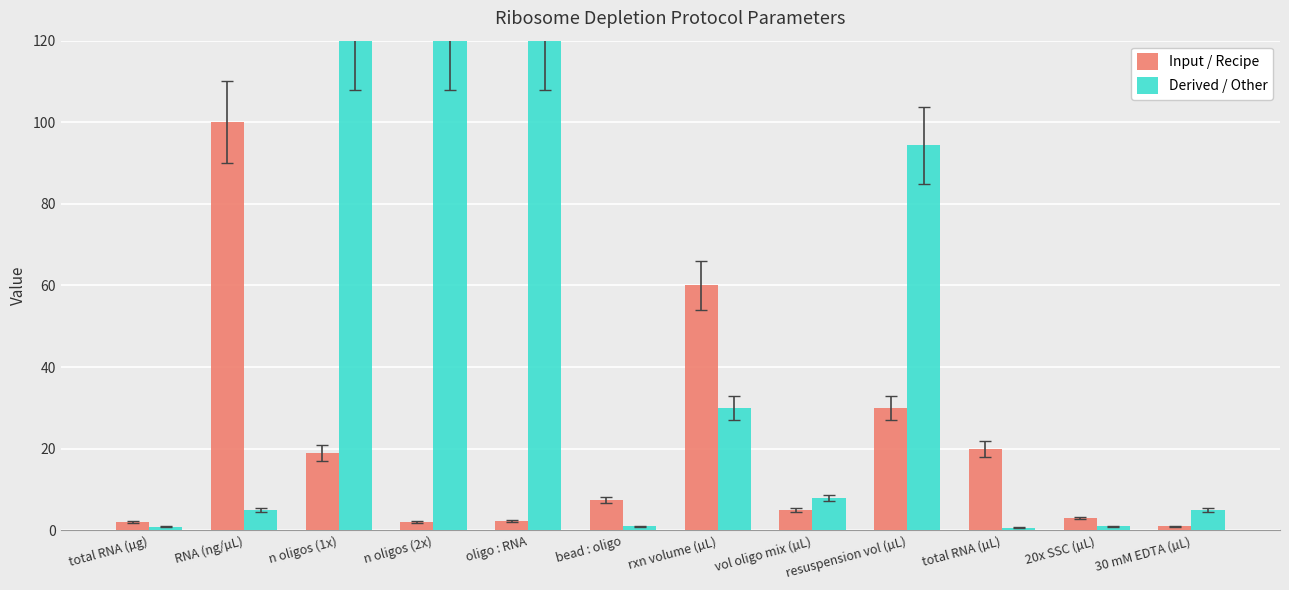

How many distinct data groups are displayed?

2